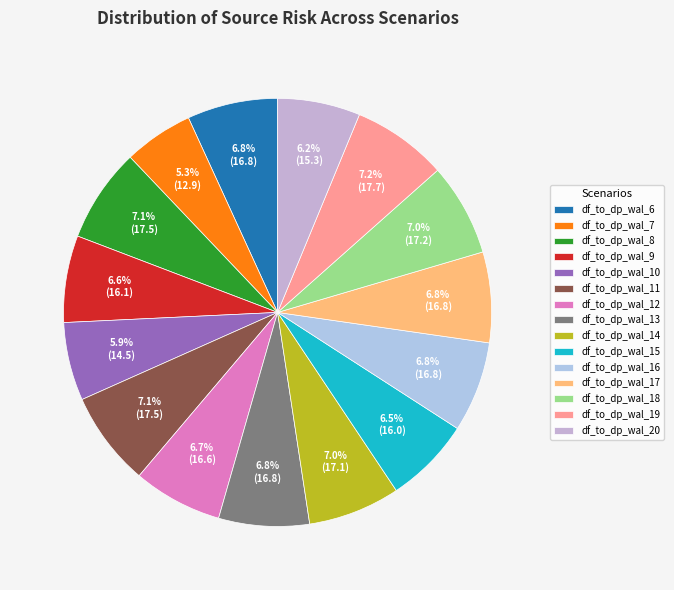

Between df_to_dp_wal_18 and df_to_dp_wal_19, which is larger?

df_to_dp_wal_19